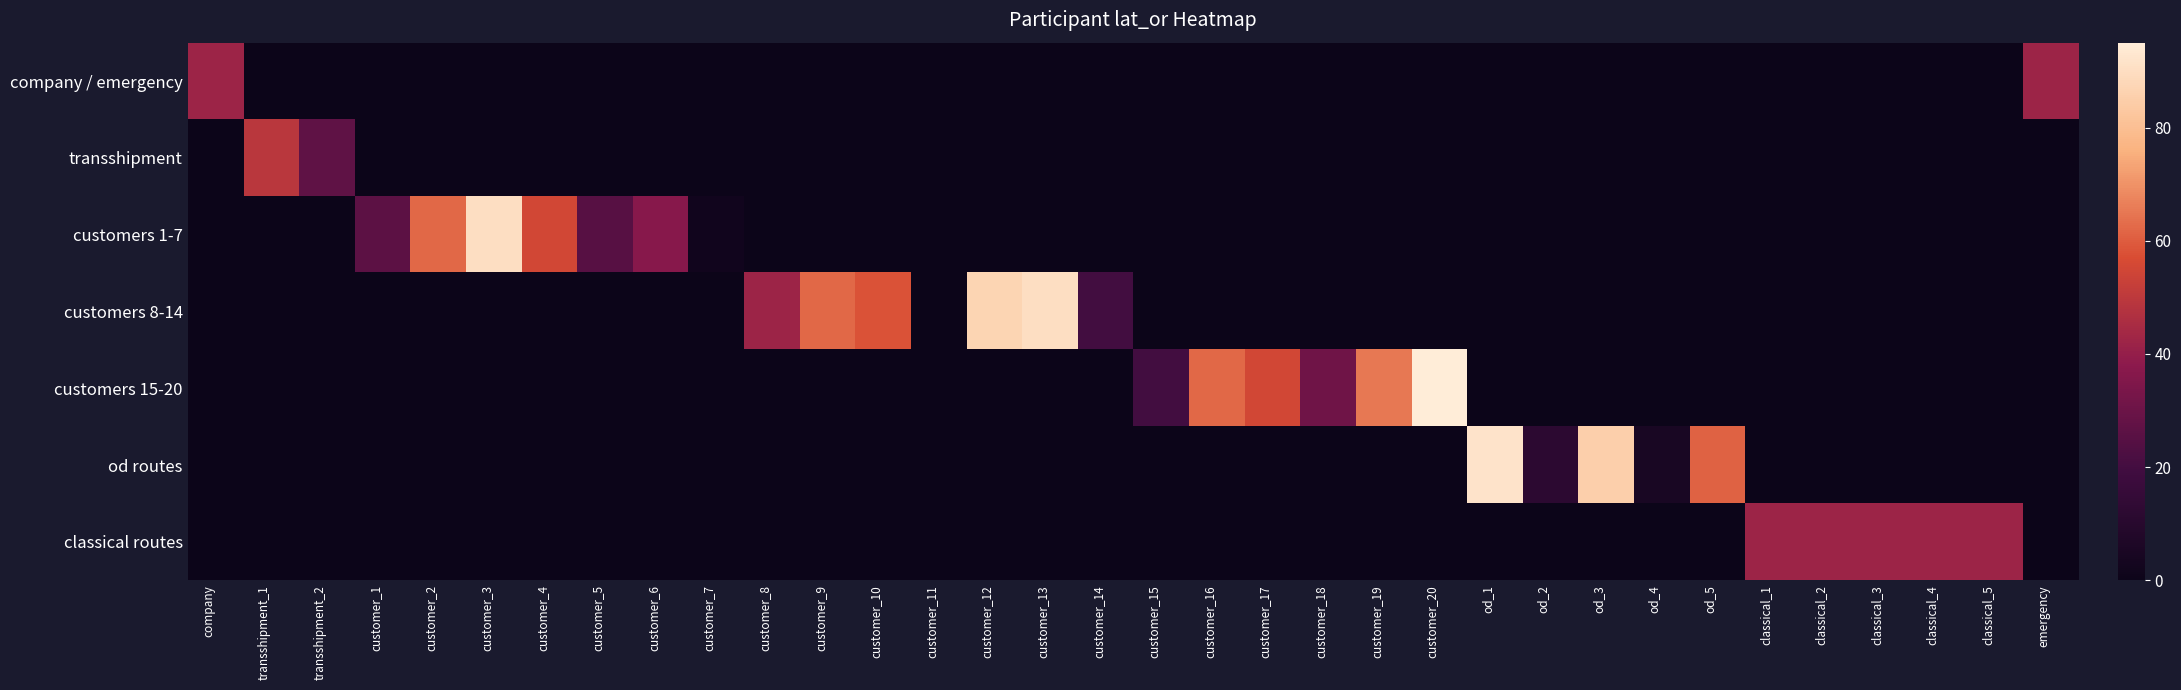

Reading left to right, what are all the values shown in this chart?

company / emergency: company=42	transshipment_1=0	transshipment_2=0	customer_1=0	customer_2=0	customer_3=0	customer_4=0	customer_5=0	customer_6=0	customer_7=0	customer_8=0	customer_9=0	customer_10=0	customer_11=0	customer_12=0	customer_13=0	customer_14=0	customer_15=0	customer_16=0	customer_17=0	customer_18=0	customer_19=0	customer_20=0	od_1=0	od_2=0	od_3=0	od_4=0	od_5=0	classical_1=0	classical_2=0	classical_3=0	classical_4=0	classical_5=0	emergency=42
transshipment: company=0	transshipment_1=49	transshipment_2=27	customer_1=0	customer_2=0	customer_3=0	customer_4=0	customer_5=0	customer_6=0	customer_7=0	customer_8=0	customer_9=0	customer_10=0	customer_11=0	customer_12=0	customer_13=0	customer_14=0	customer_15=0	customer_16=0	customer_17=0	customer_18=0	customer_19=0	customer_20=0	od_1=0	od_2=0	od_3=0	od_4=0	od_5=0	classical_1=0	classical_2=0	classical_3=0	classical_4=0	classical_5=0	emergency=0
customers 1-7: company=0	transshipment_1=0	transshipment_2=0	customer_1=26	customer_2=62	customer_3=90	customer_4=55	customer_5=25	customer_6=37	customer_7=2	customer_8=0	customer_9=0	customer_10=0	customer_11=0	customer_12=0	customer_13=0	customer_14=0	customer_15=0	customer_16=0	customer_17=0	customer_18=0	customer_19=0	customer_20=0	od_1=0	od_2=0	od_3=0	od_4=0	od_5=0	classical_1=0	classical_2=0	classical_3=0	classical_4=0	classical_5=0	emergency=0
customers 8-14: company=0	transshipment_1=0	transshipment_2=0	customer_1=0	customer_2=0	customer_3=0	customer_4=0	customer_5=0	customer_6=0	customer_7=0	customer_8=42	customer_9=62	customer_10=58	customer_11=0	customer_12=87	customer_13=90	customer_14=20	customer_15=0	customer_16=0	customer_17=0	customer_18=0	customer_19=0	customer_20=0	od_1=0	od_2=0	od_3=0	od_4=0	od_5=0	classical_1=0	classical_2=0	classical_3=0	classical_4=0	classical_5=0	emergency=0
customers 15-20: company=0	transshipment_1=0	transshipment_2=0	customer_1=0	customer_2=0	customer_3=0	customer_4=0	customer_5=0	customer_6=0	customer_7=0	customer_8=0	customer_9=0	customer_10=0	customer_11=0	customer_12=0	customer_13=0	customer_14=0	customer_15=20	customer_16=62	customer_17=55	customer_18=31	customer_19=65	customer_20=95	od_1=0	od_2=0	od_3=0	od_4=0	od_5=0	classical_1=0	classical_2=0	classical_3=0	classical_4=0	classical_5=0	emergency=0
od routes: company=0	transshipment_1=0	transshipment_2=0	customer_1=0	customer_2=0	customer_3=0	customer_4=0	customer_5=0	customer_6=0	customer_7=0	customer_8=0	customer_9=0	customer_10=0	customer_11=0	customer_12=0	customer_13=0	customer_14=0	customer_15=0	customer_16=0	customer_17=0	customer_18=0	customer_19=0	customer_20=0	od_1=92	od_2=12	od_3=85	od_4=5	od_5=61	classical_1=0	classical_2=0	classical_3=0	classical_4=0	classical_5=0	emergency=0
classical routes: company=0	transshipment_1=0	transshipment_2=0	customer_1=0	customer_2=0	customer_3=0	customer_4=0	customer_5=0	customer_6=0	customer_7=0	customer_8=0	customer_9=0	customer_10=0	customer_11=0	customer_12=0	customer_13=0	customer_14=0	customer_15=0	customer_16=0	customer_17=0	customer_18=0	customer_19=0	customer_20=0	od_1=0	od_2=0	od_3=0	od_4=0	od_5=0	classical_1=42	classical_2=42	classical_3=42	classical_4=42	classical_5=42	emergency=0